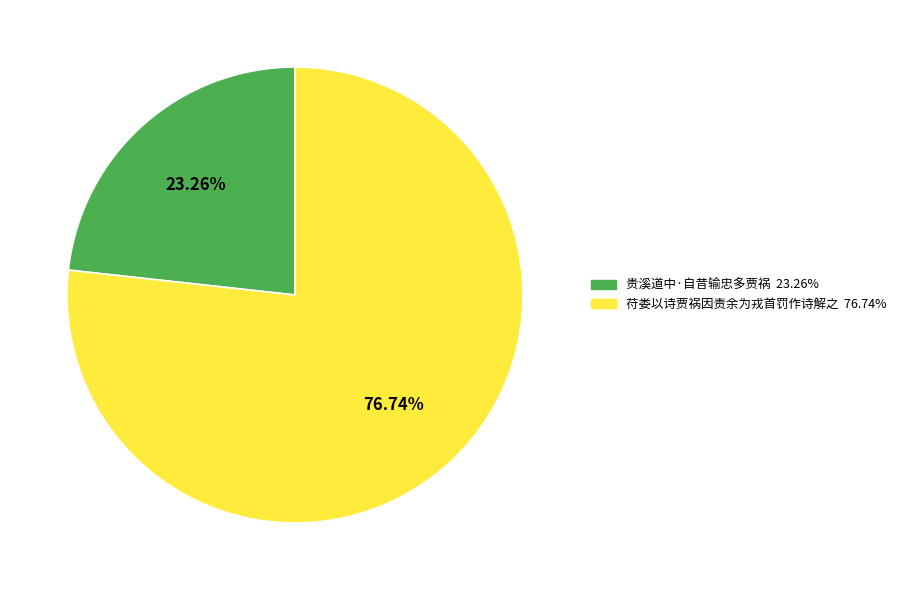

Do 贵溪道中·自昔输忠多贾祸 and 苻娄以诗贾祸因责余为戎首罚作诗解之 together represent more than half of the pie?

Yes